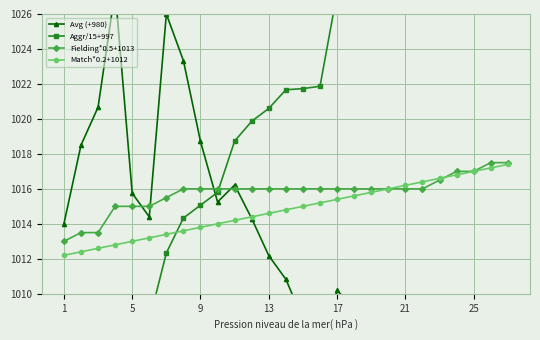

What is the difference between the second highest and minimum values in the Fielding*0.5+1013 series?

4.5